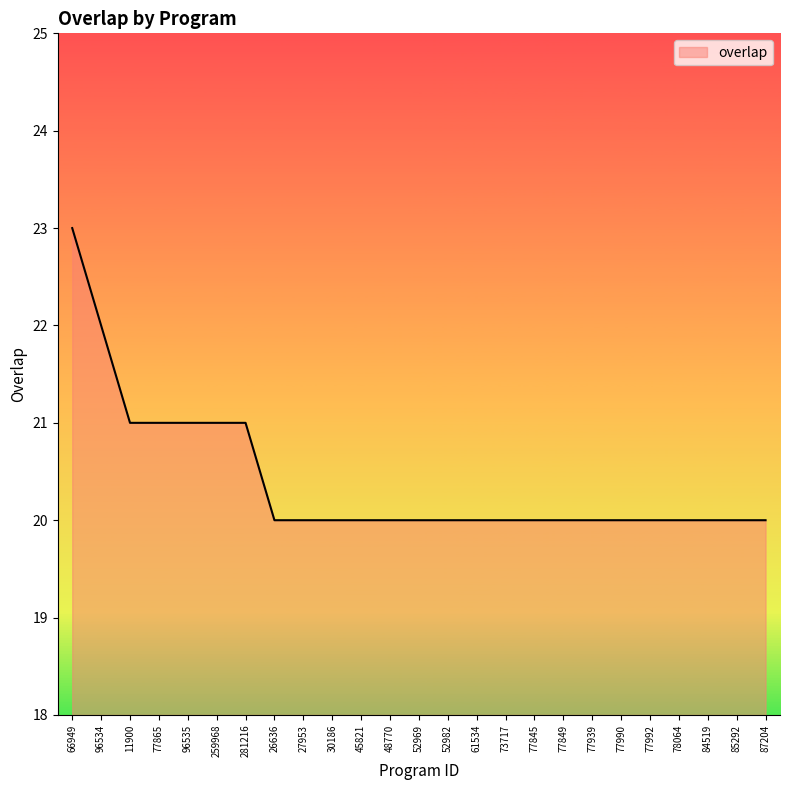

Reading left to right, list all the values displayed in this chart.

66949=23	96534=22	11900=21	77865=21	96535=21	259968=21	281216=21	26636=20	27953=20	30186=20	45821=20	48770=20	52969=20	52982=20	61534=20	73717=20	77845=20	77849=20	77939=20	77990=20	77992=20	78064=20	84519=20	85292=20	87204=20